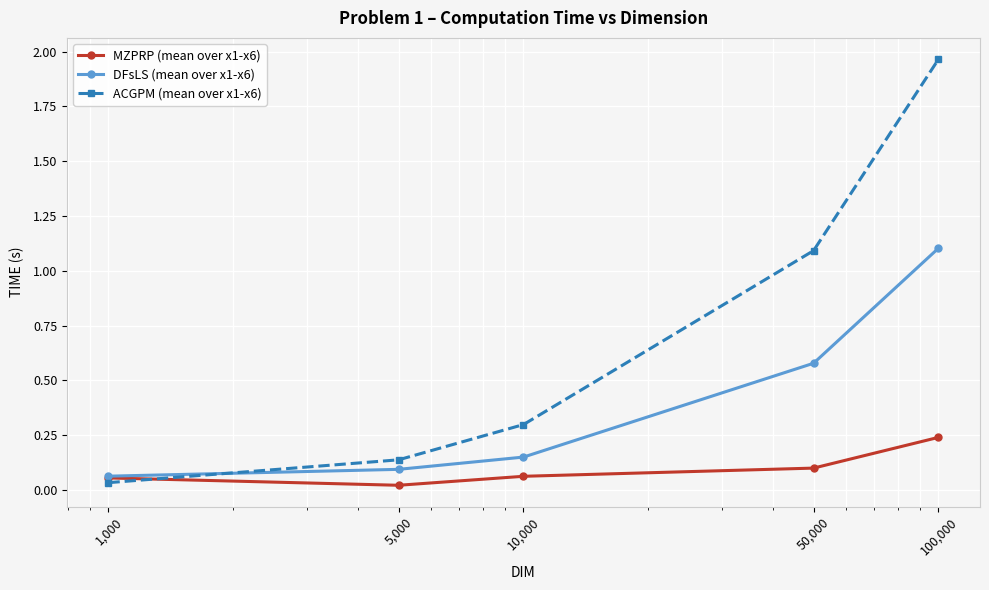

True or false: ACGPM (mean over x1-x6) has more than 2 points higher than both neighbors.

False